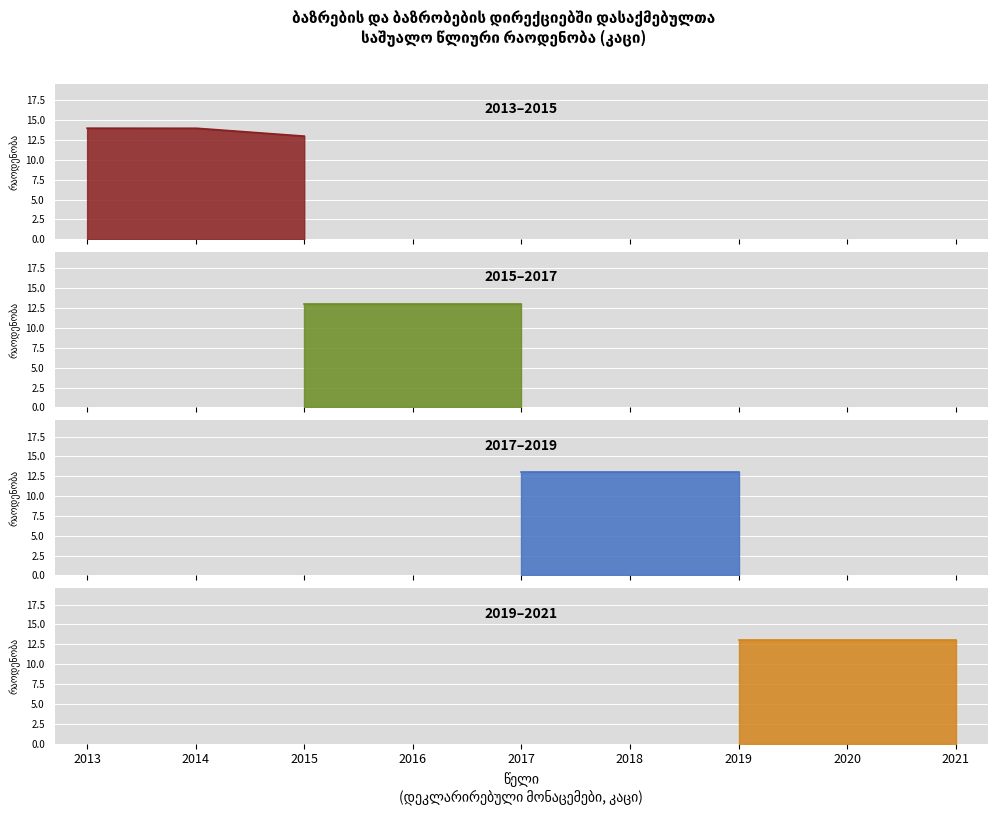

What is the ratio of the value at 2018 to the value at 2021?

1.0